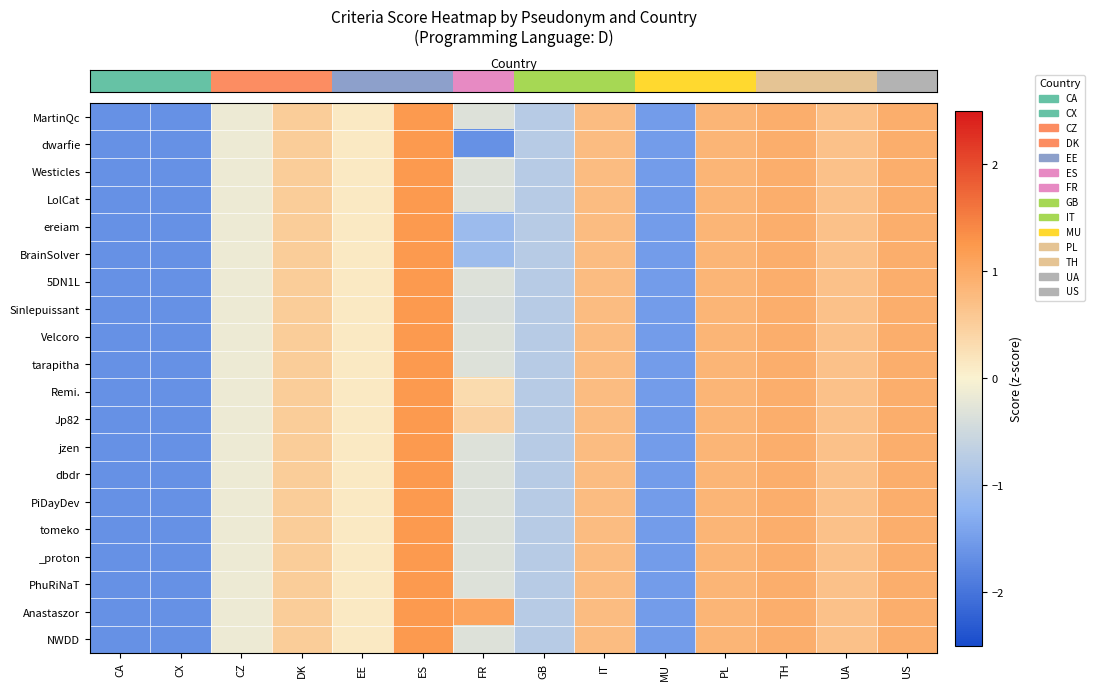

Between IT and CA, which is larger?

IT